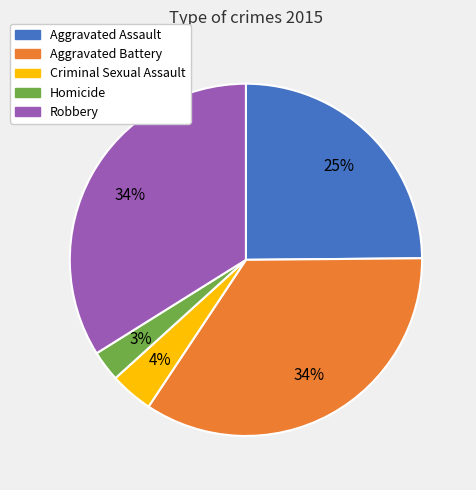

How many slices are in this pie chart?

5